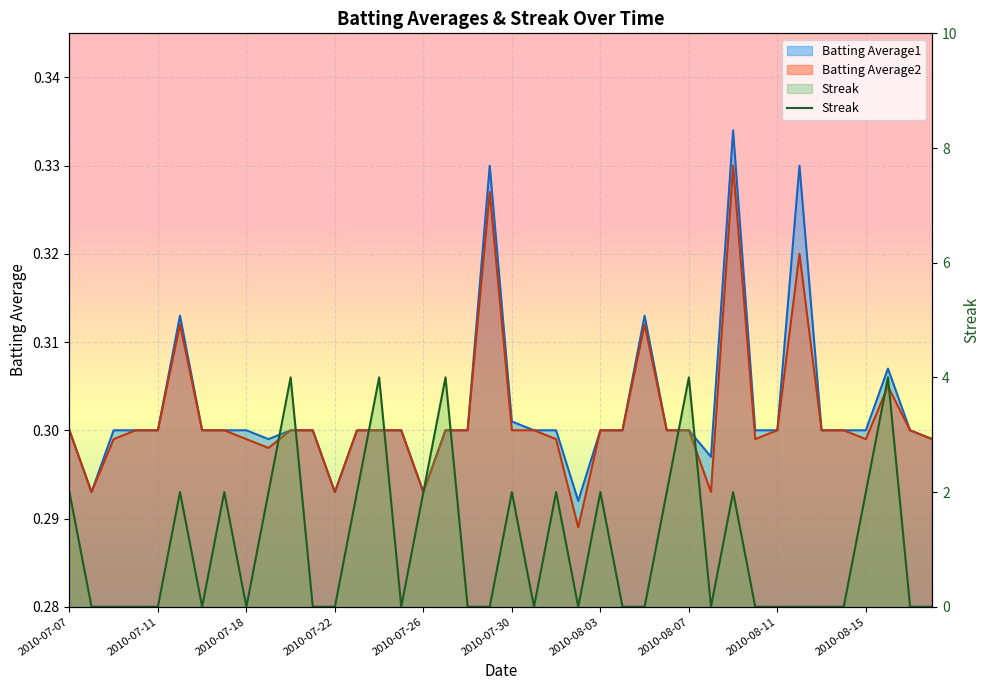

True or false: Batting Average1 has more than 2 points higher than both neighbors.

True